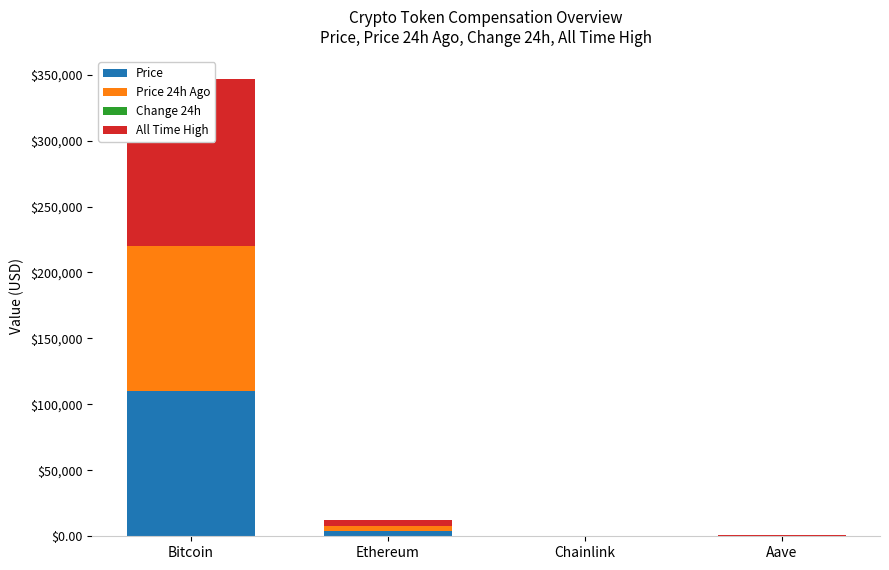

What is the sum of the All Time High values at Ethereum and Aave?

5607.7